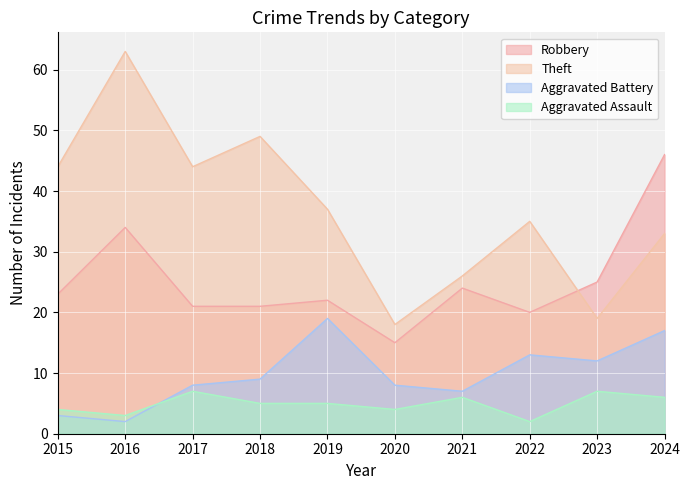

What are all the series names shown in the legend?

Robbery, Theft, Aggravated Battery, Aggravated Assault